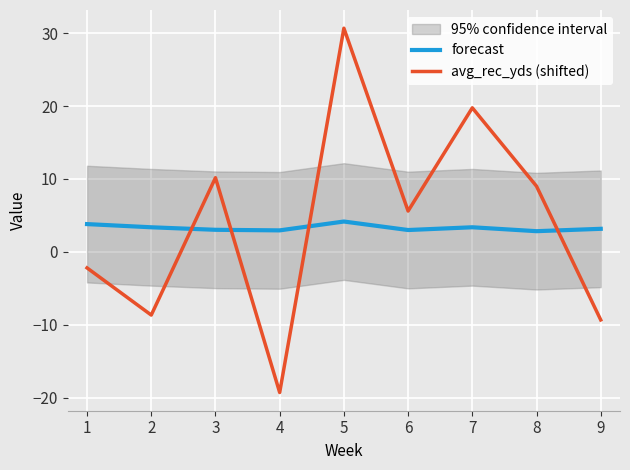

What are all the series names shown in the legend?

forecast, avg_rec_yds (shifted)